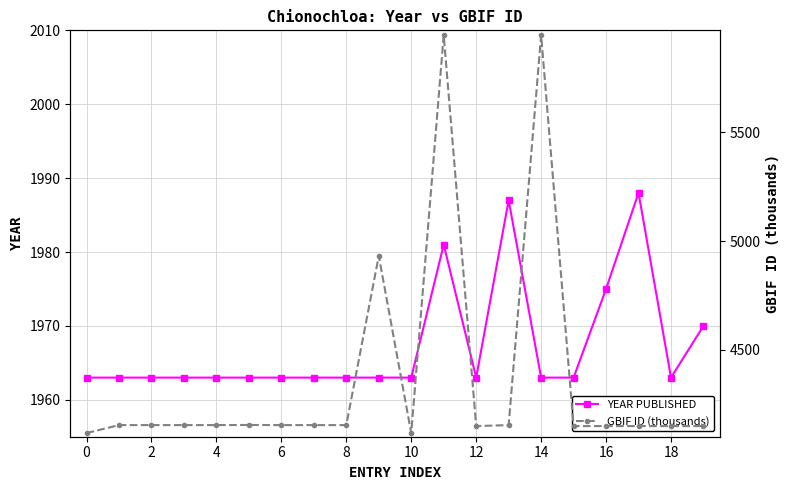

What is the sum of the YEAR PUBLISHED values at 14 and 13?

3950.0